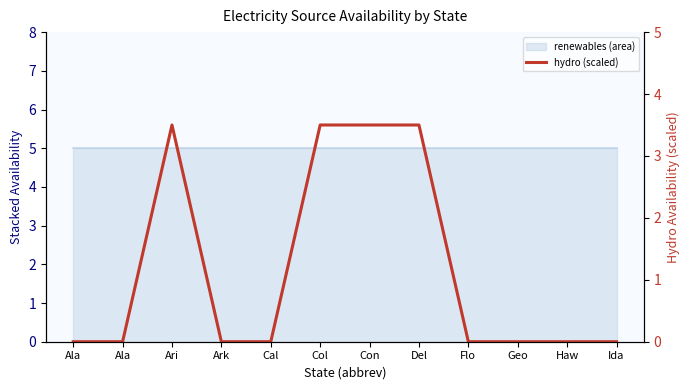

At which category does the data reach its first local peak?

Ari